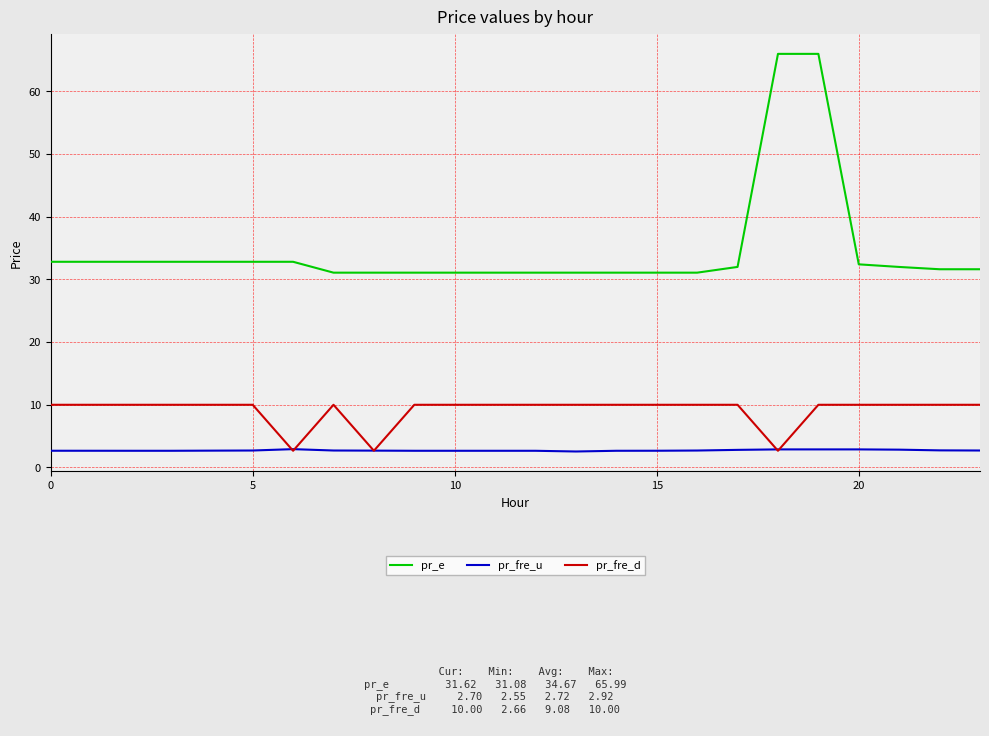

What is the difference between the maximum and minimum values in the pr_fre_u series?

0.4